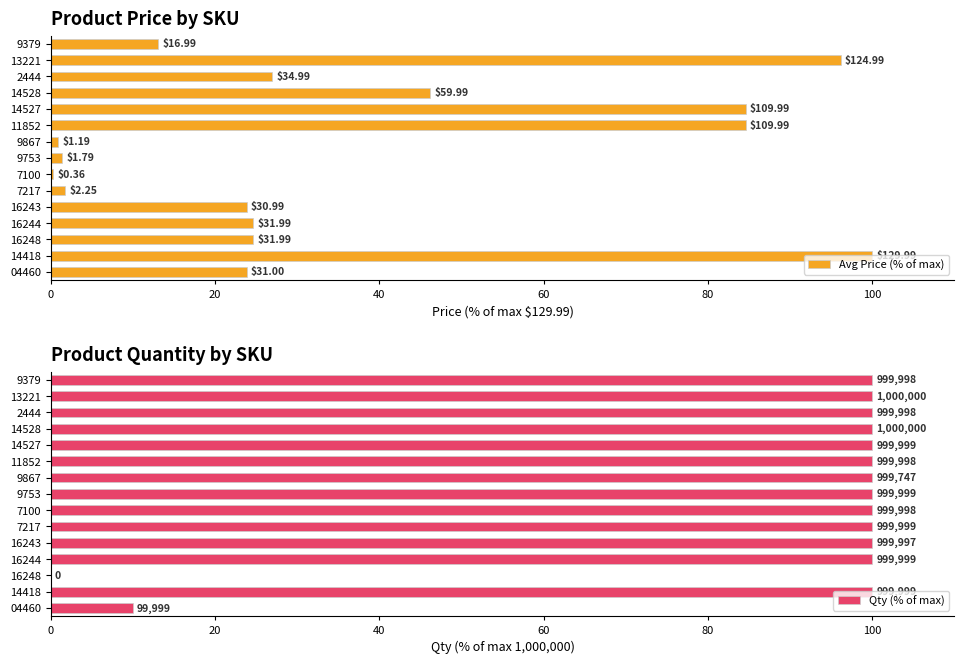

Rank the series at 11852 from highest to lowest value.

Qty (% of max), Avg Price (% of max)